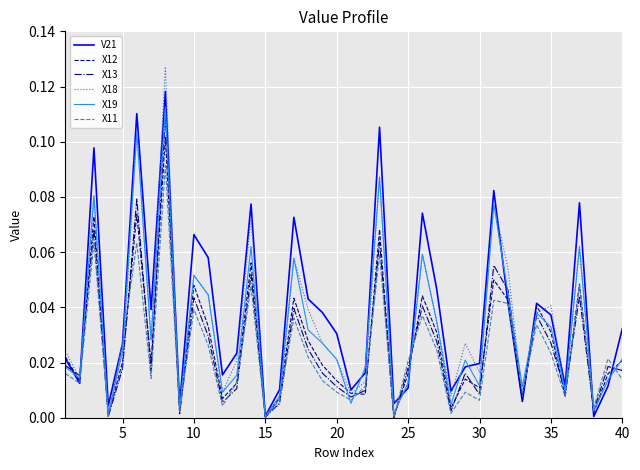

Which series has the widest spread of values?

X18